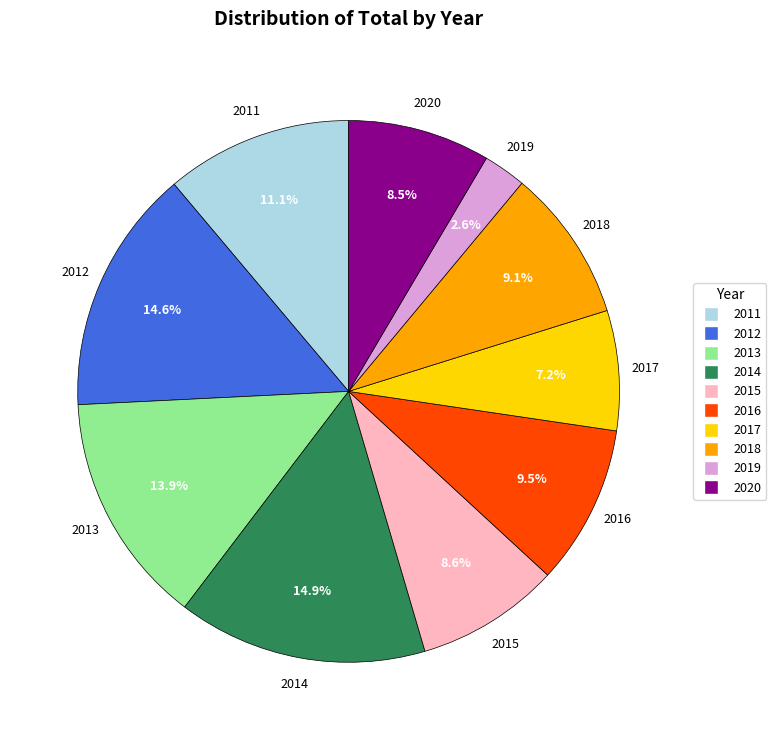

To the nearest percent, what is the combined percentage of 2020 and 2012?

23%